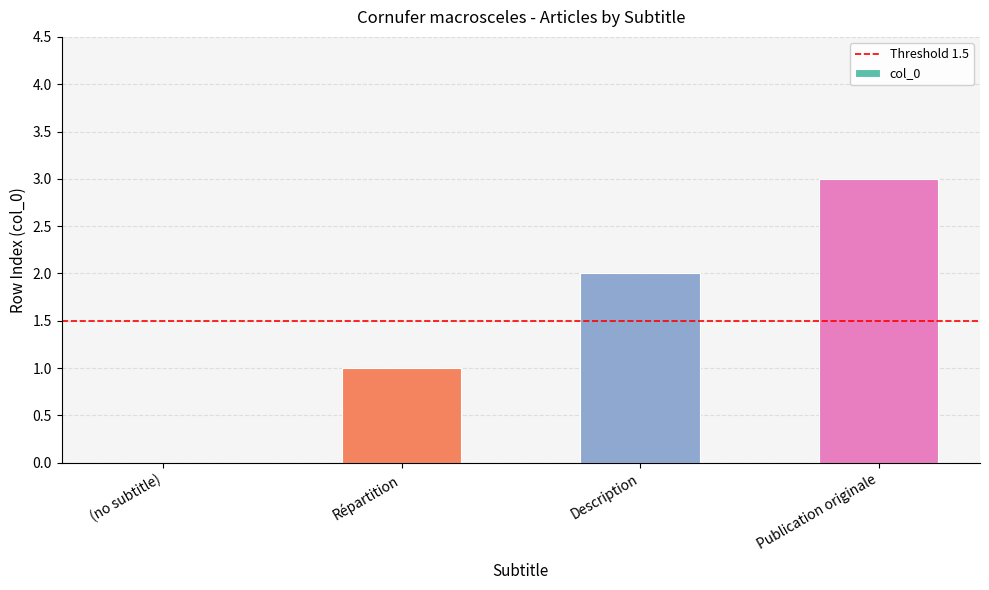

Between Répartition and (no subtitle), which is larger?

Répartition